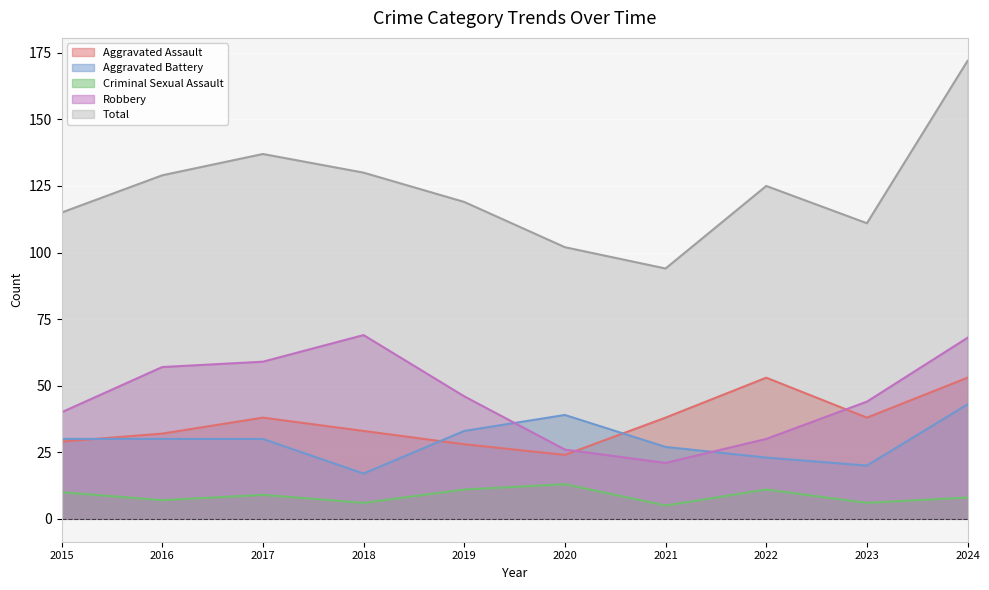

True or false: Total has a value of 234 at 2017.

False